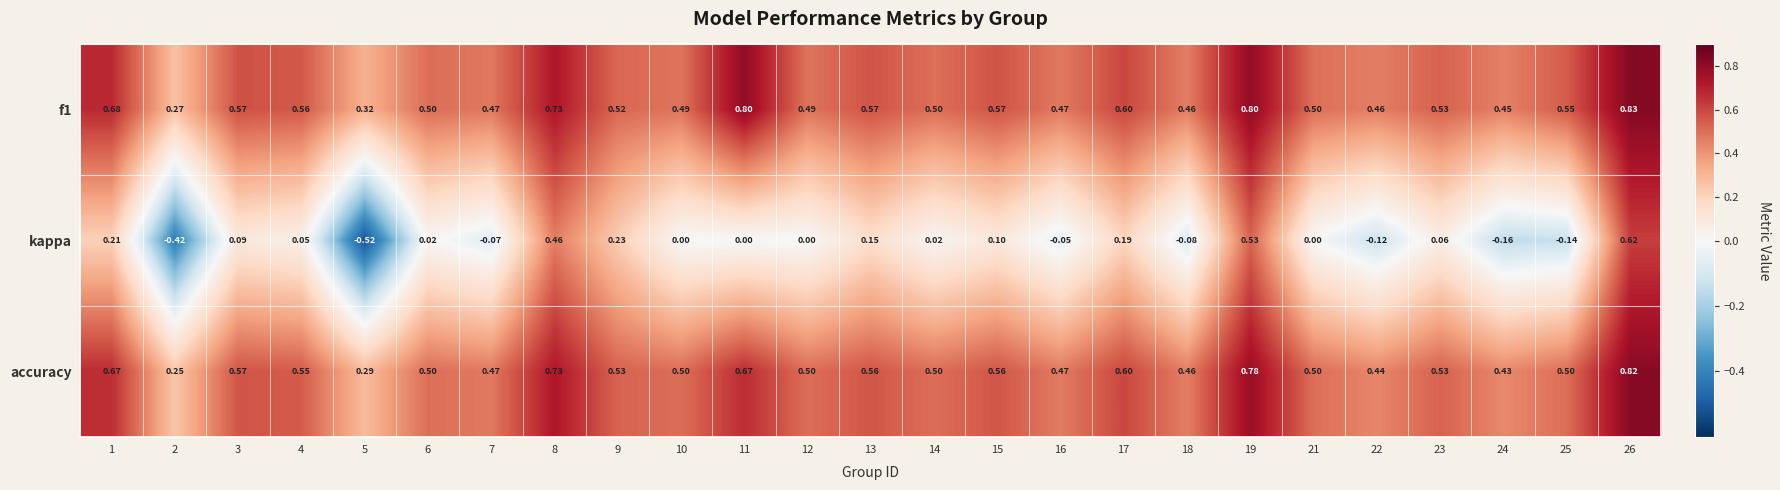

At 11, list the series in order from smallest to largest.

kappa, accuracy, f1